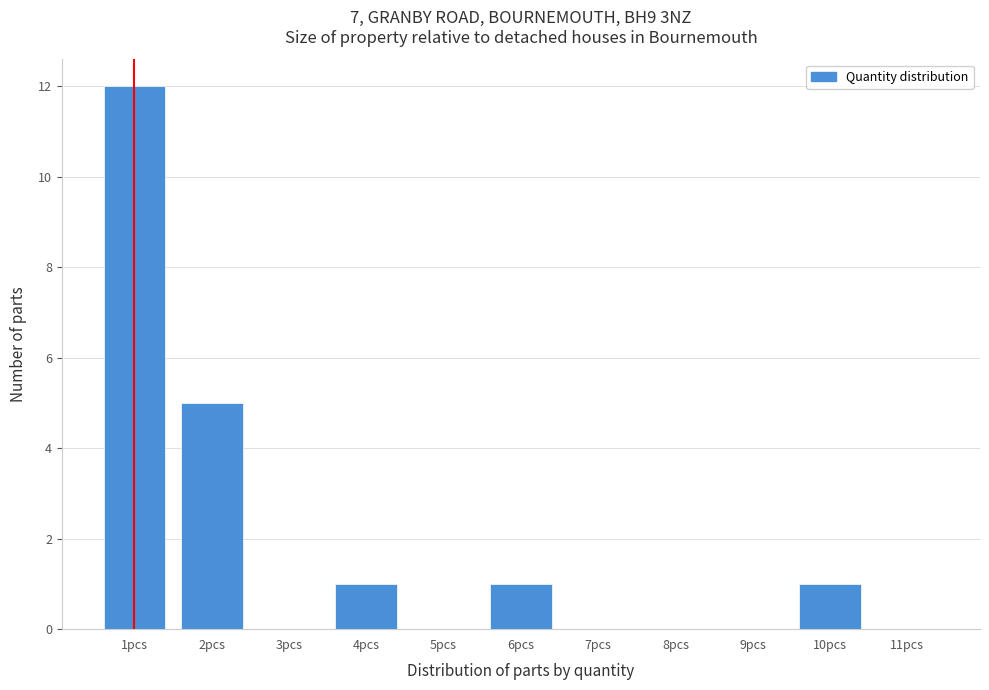

Reading right to left, transcribe all the data shown in this chart.

11pcs=0	10pcs=1	9pcs=0	8pcs=0	7pcs=0	6pcs=1	5pcs=0	4pcs=1	3pcs=0	2pcs=5	1pcs=12